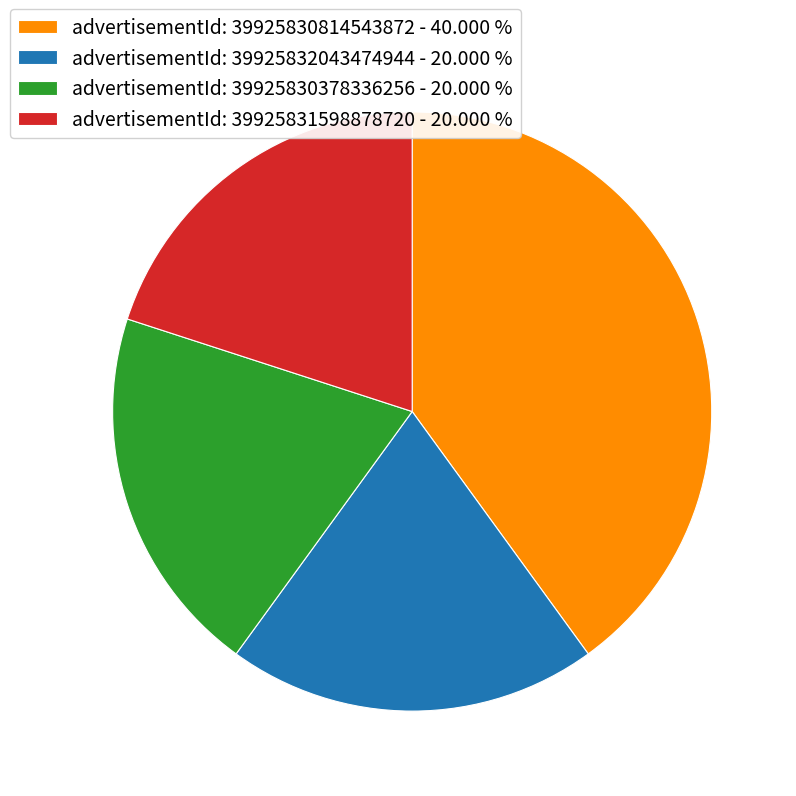

What is the ratio of the value at advertisementId: 39925831598878720 - 20.000 % to the value at advertisementId: 39925830814543872 - 40.000 %?

0.5